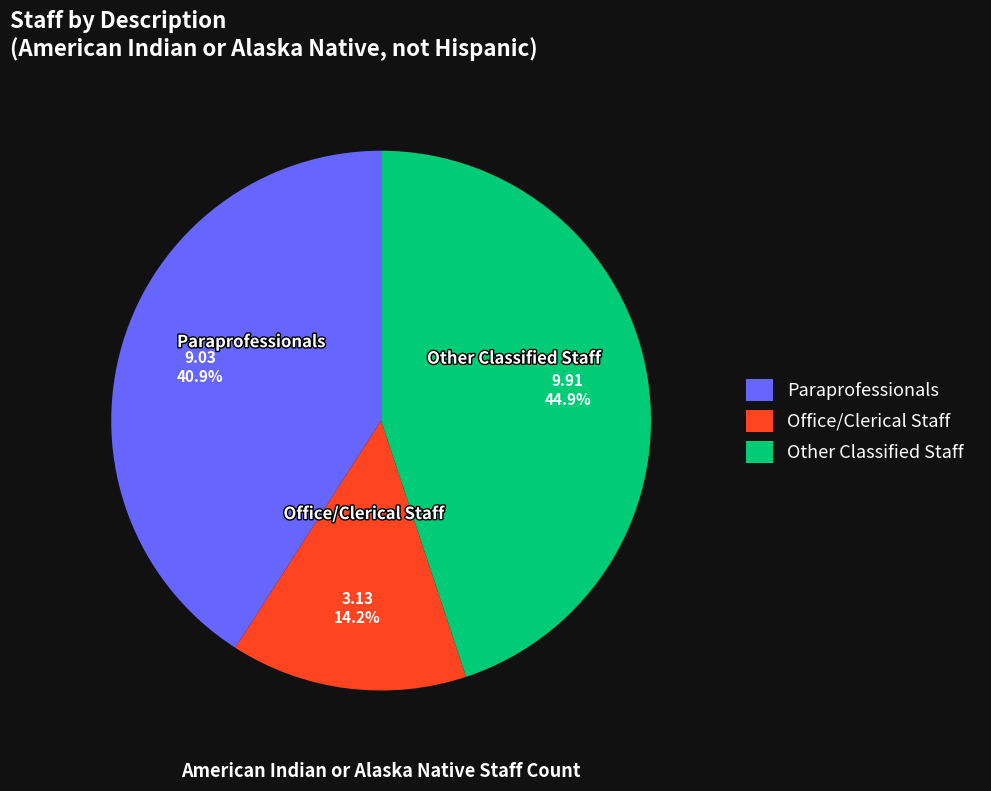

Is the sum of Other Classified Staff and Paraprofessionals greater than half?

Yes